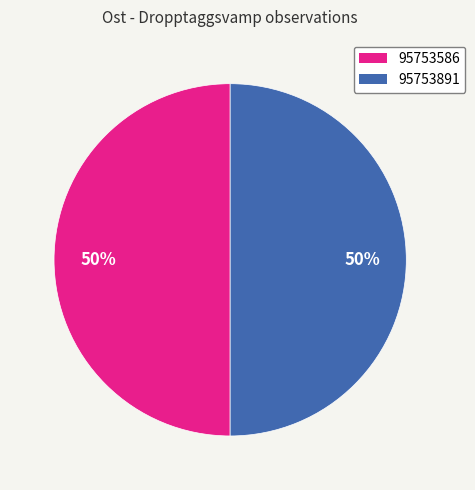

To the nearest percent, what percentage of the pie is 95753891?

50%